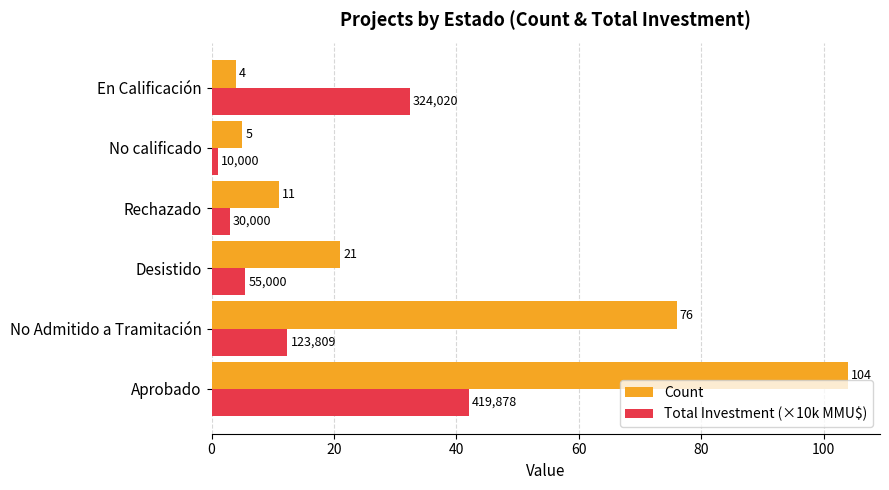

At which label is Count closest to 54?

No Admitido a Tramitación